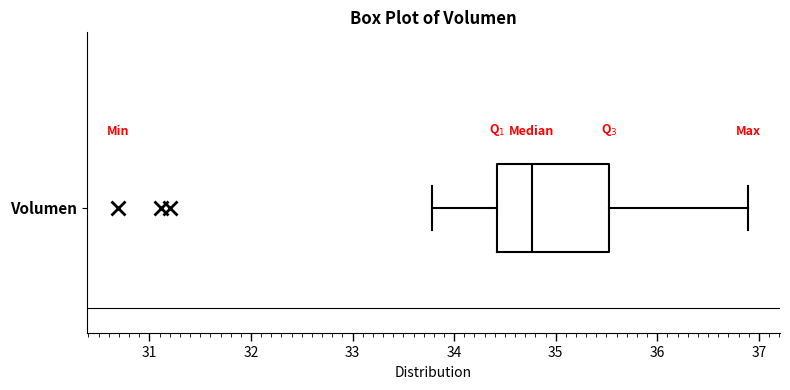

Read this box plot against the x-axis: the position of the median line, the range covered by the box, and the ends of both whiskers. The values are not printed on the chart, so give them approximately, as read against the axis.

median 34.8, box 34.4 to 35.5, whiskers 33.8 to 36.9